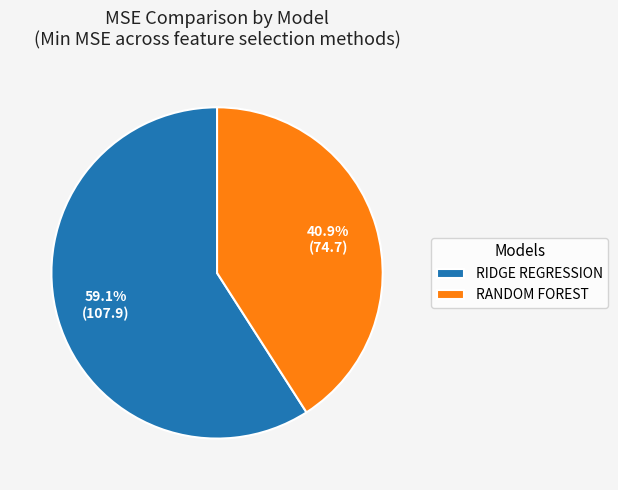

What is the ratio of the value at RANDOM FOREST to the value at RIDGE REGRESSION?

0.7